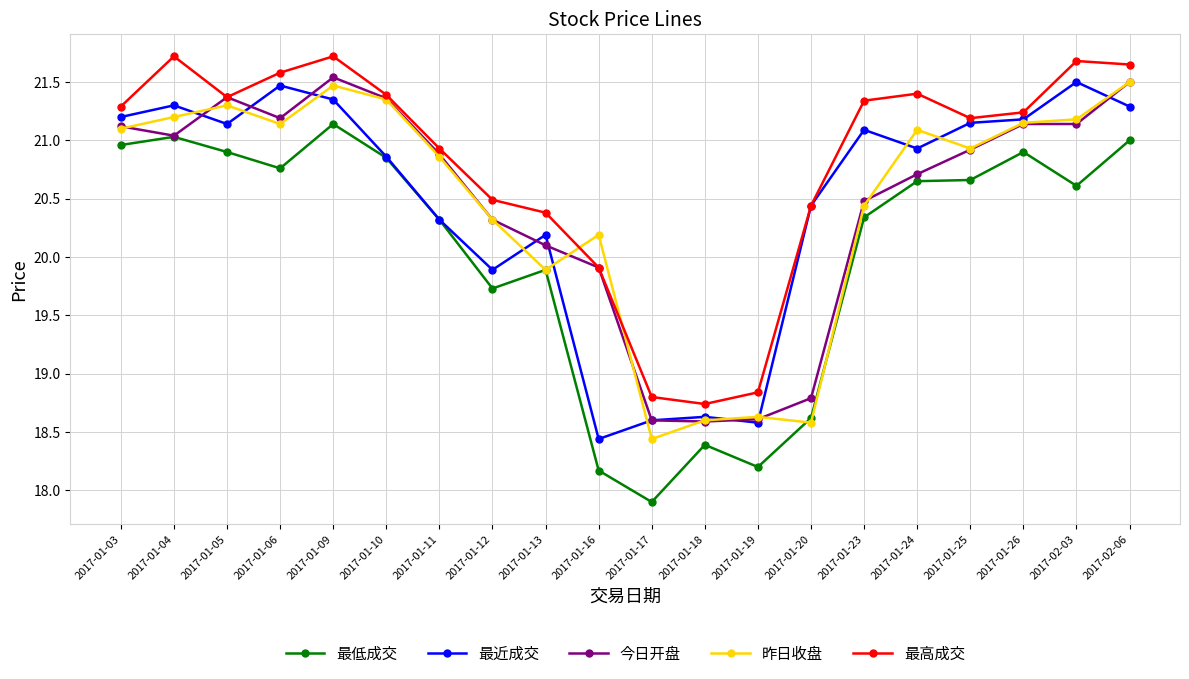

What is the difference between the highest and lowest values at 2017-01-06?

0.8